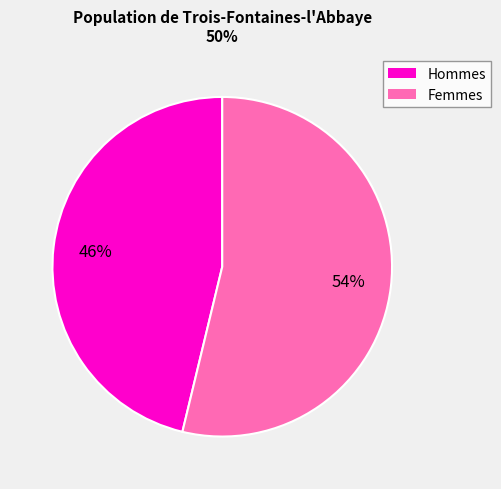

Is there any slice that represents more than half of the pie?

Yes